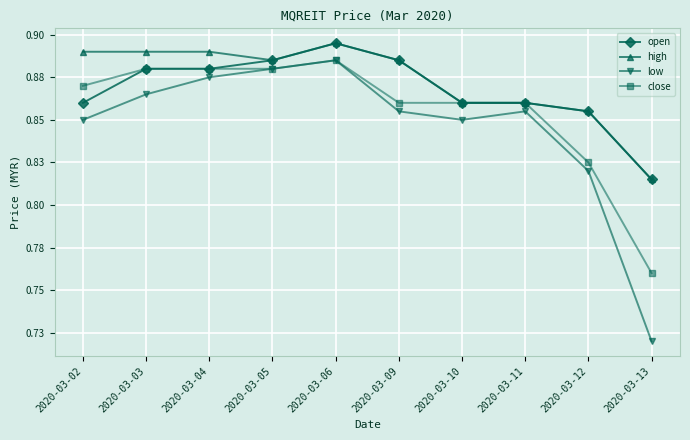

List the series in order of their overall mean, highest first.

high, open, close, low